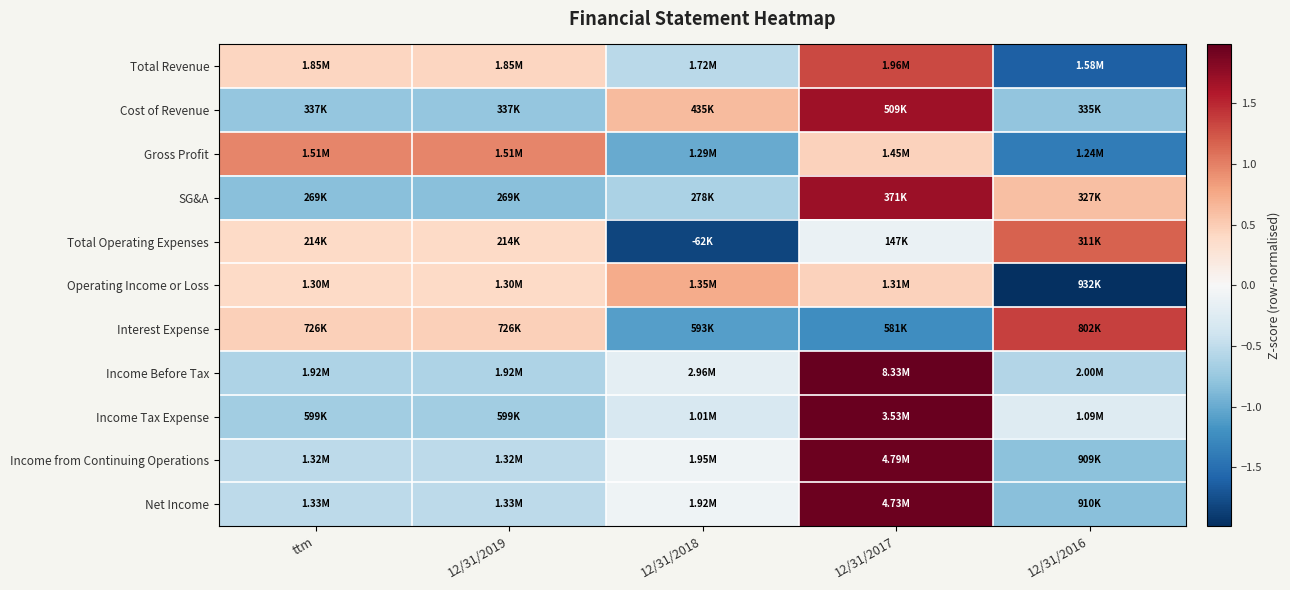

At which category does the chart reach its peak across all series?

12/31/2017